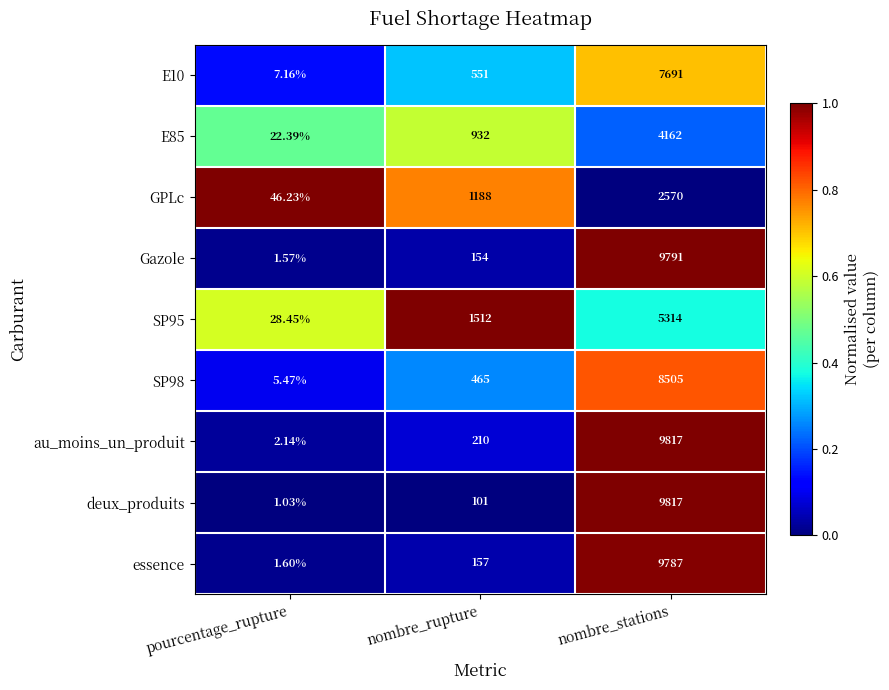

Which series has the largest total across all categories?

au_moins_un_produit